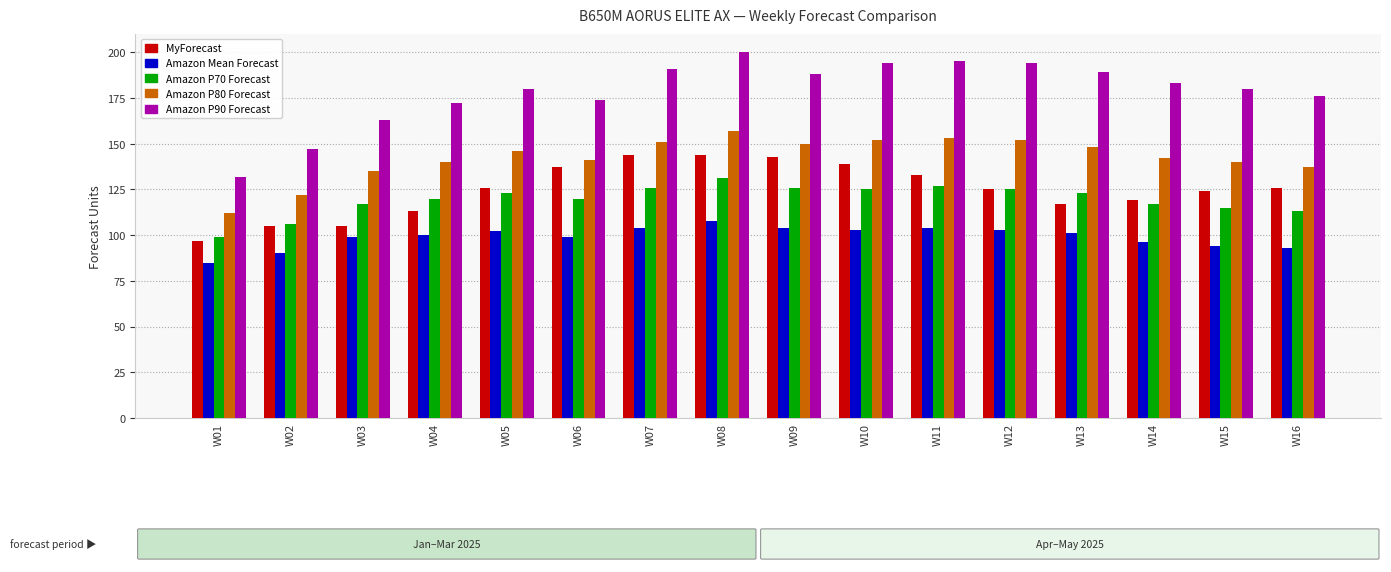

Between W05 and W08, which series saw the biggest shift?

Amazon P90 Forecast